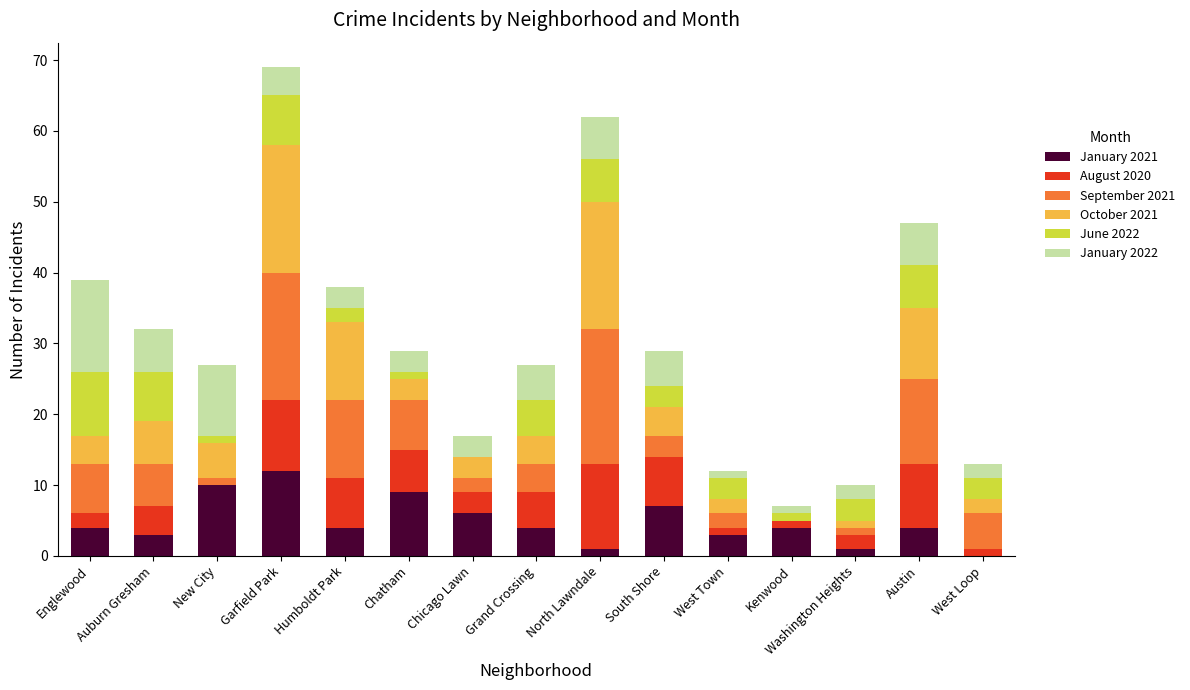

How many data points does each series have?

15